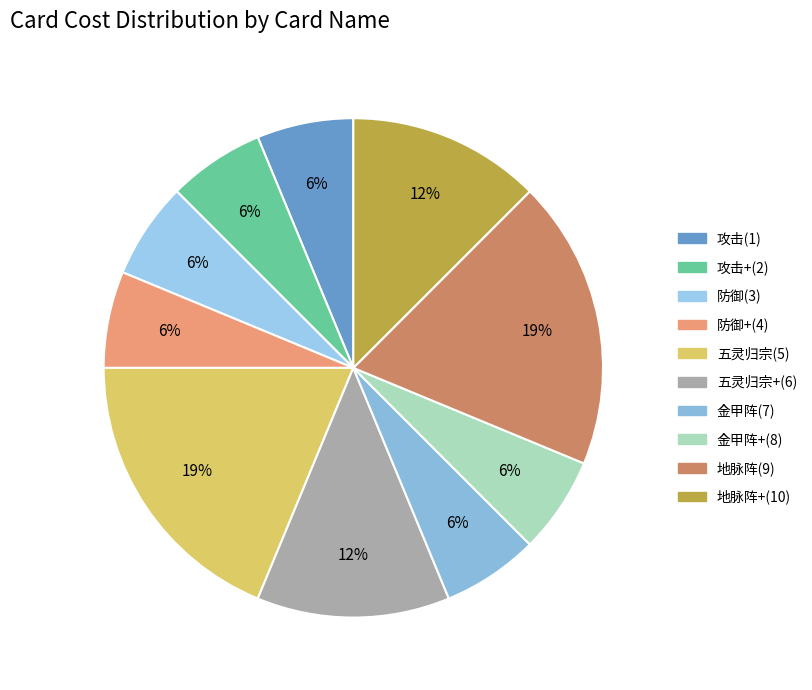

Approximately how many times larger is the value at 金甲阵(7) compared to 五灵归宗(5)?

0.3